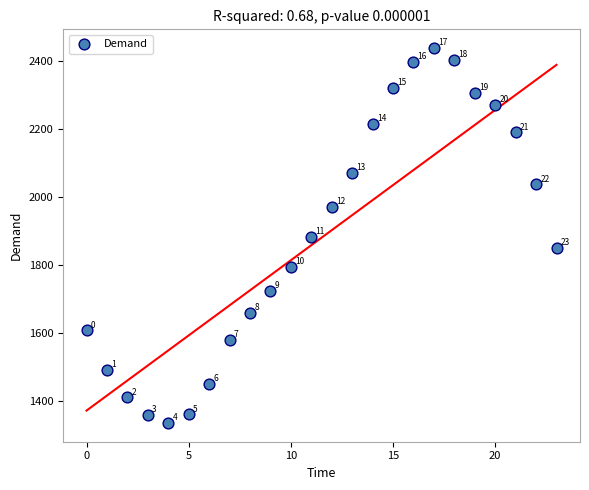

What is the range of Y values (max minus min)?

1102.8